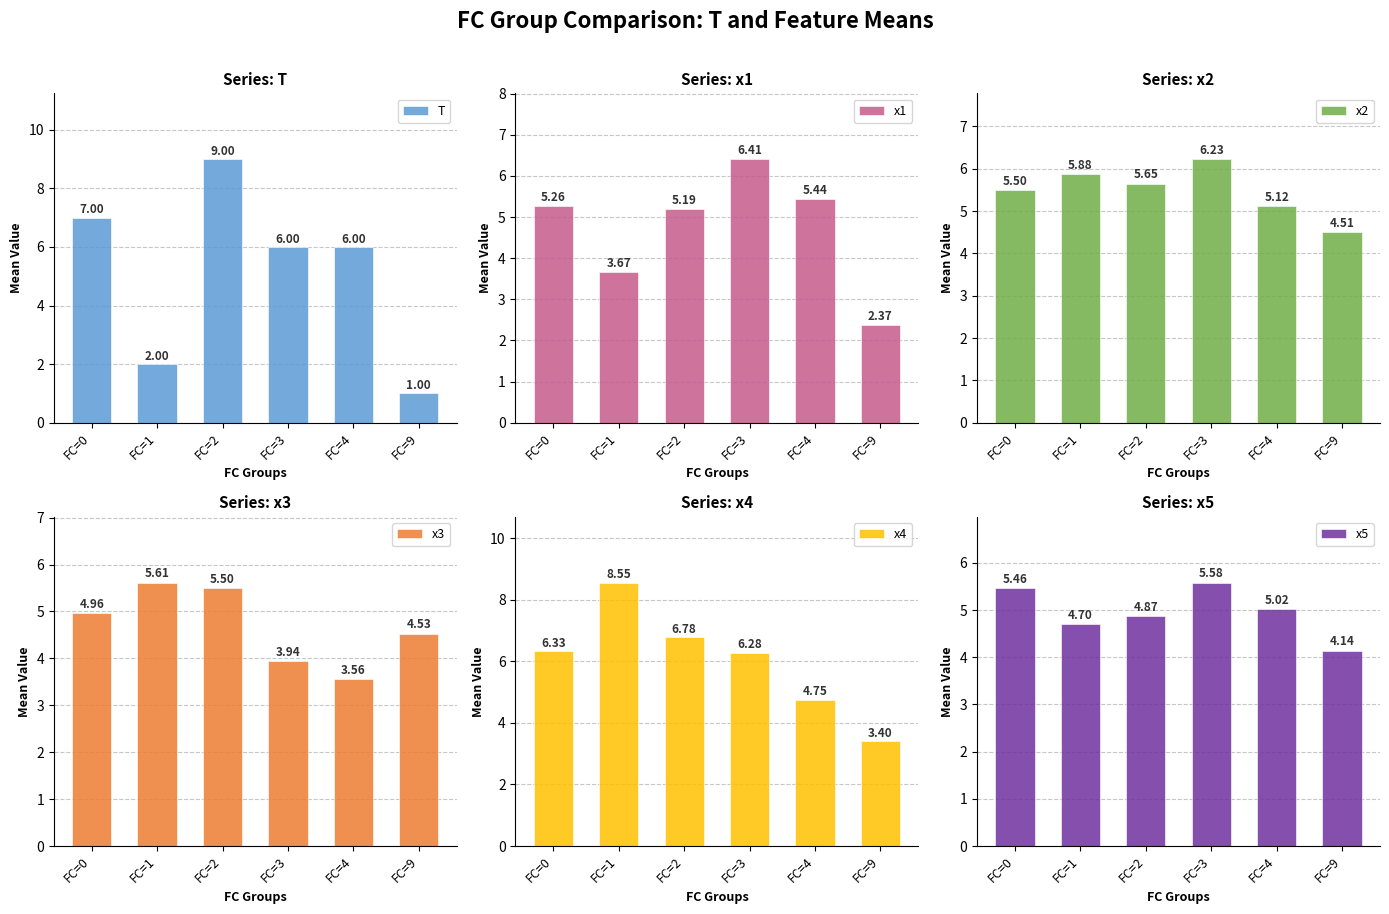

Between FC=2 and FC=0, which is larger?

FC=2